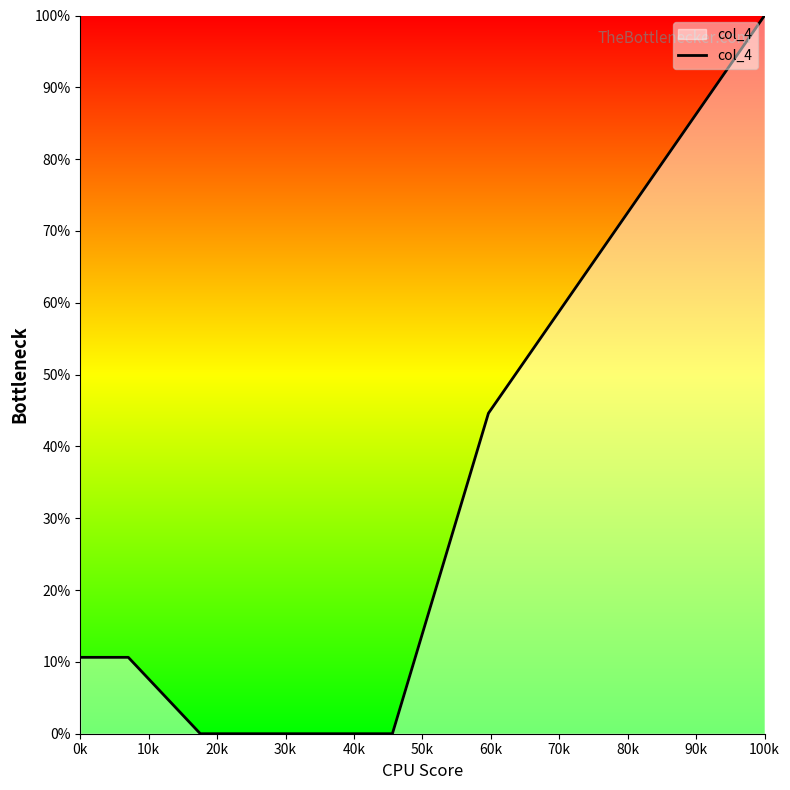

What is the maximum value shown in the chart?

100.0